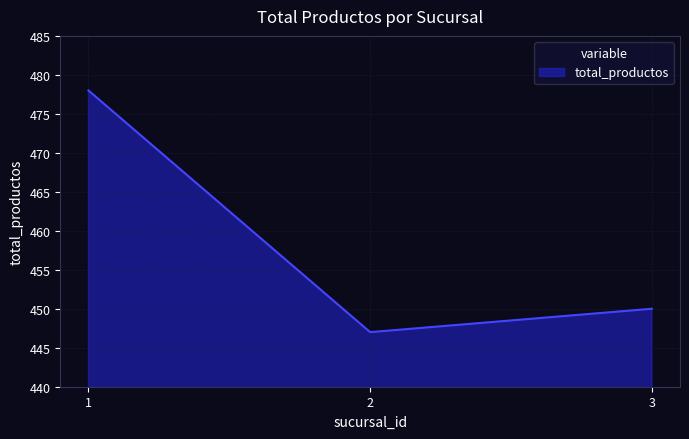

The value at 2 is 447. True or false?

True